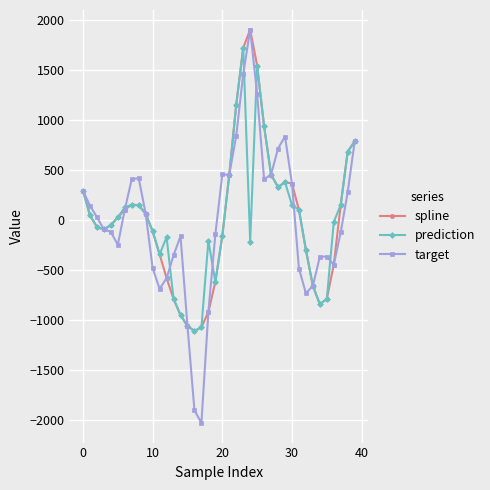

How many lines are shown in the chart?

3